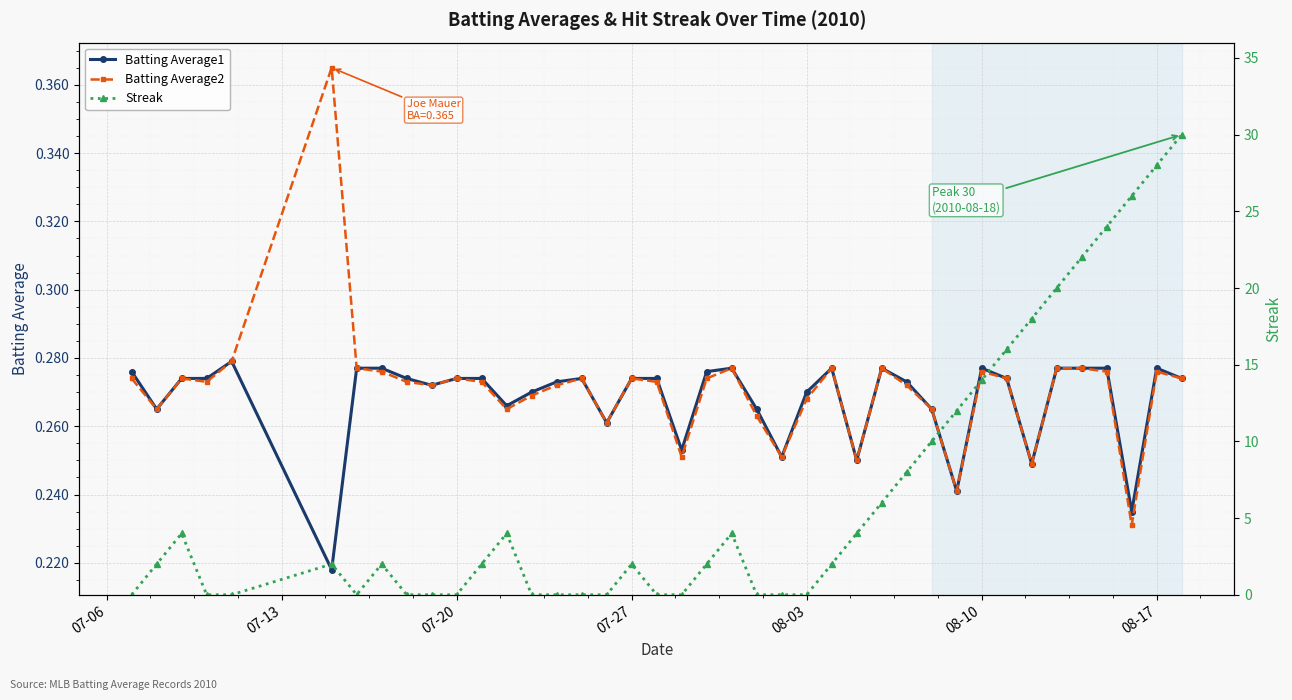

How many lines are shown in the chart?

3